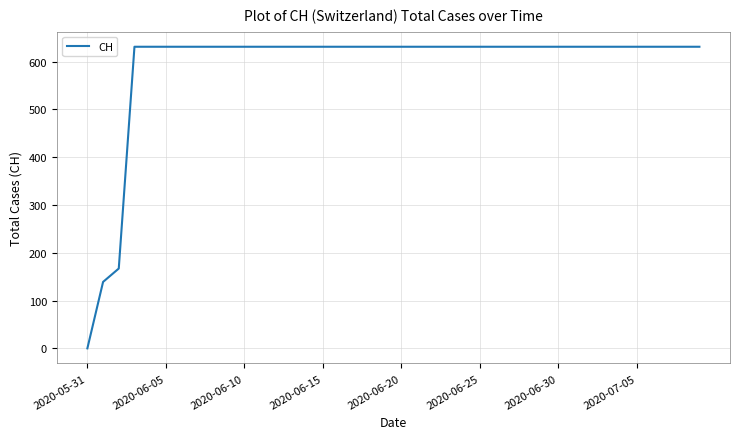

What is the difference between the maximum and minimum values?

631